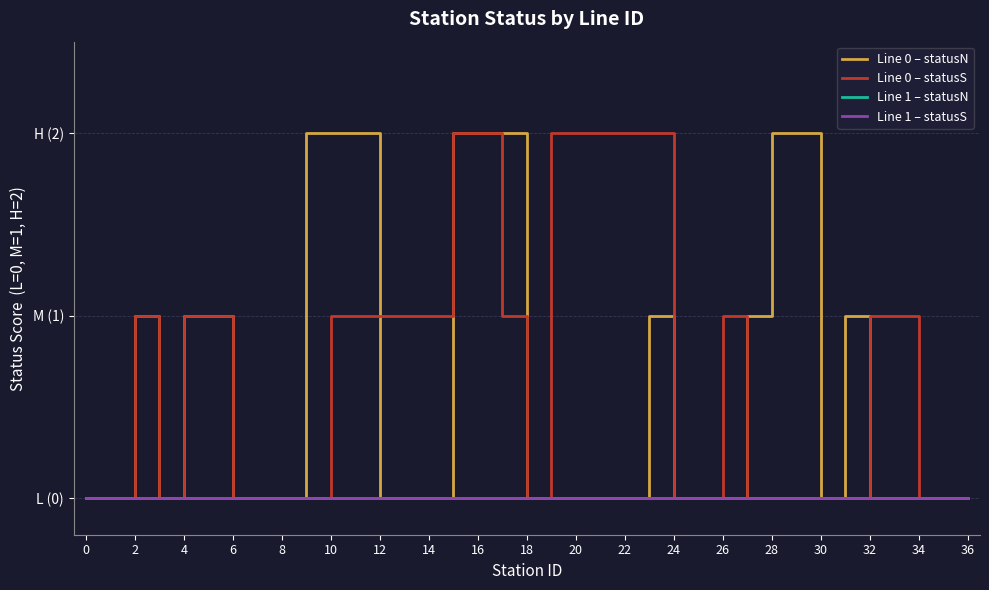

What is the label of the 8th point from the left?

14